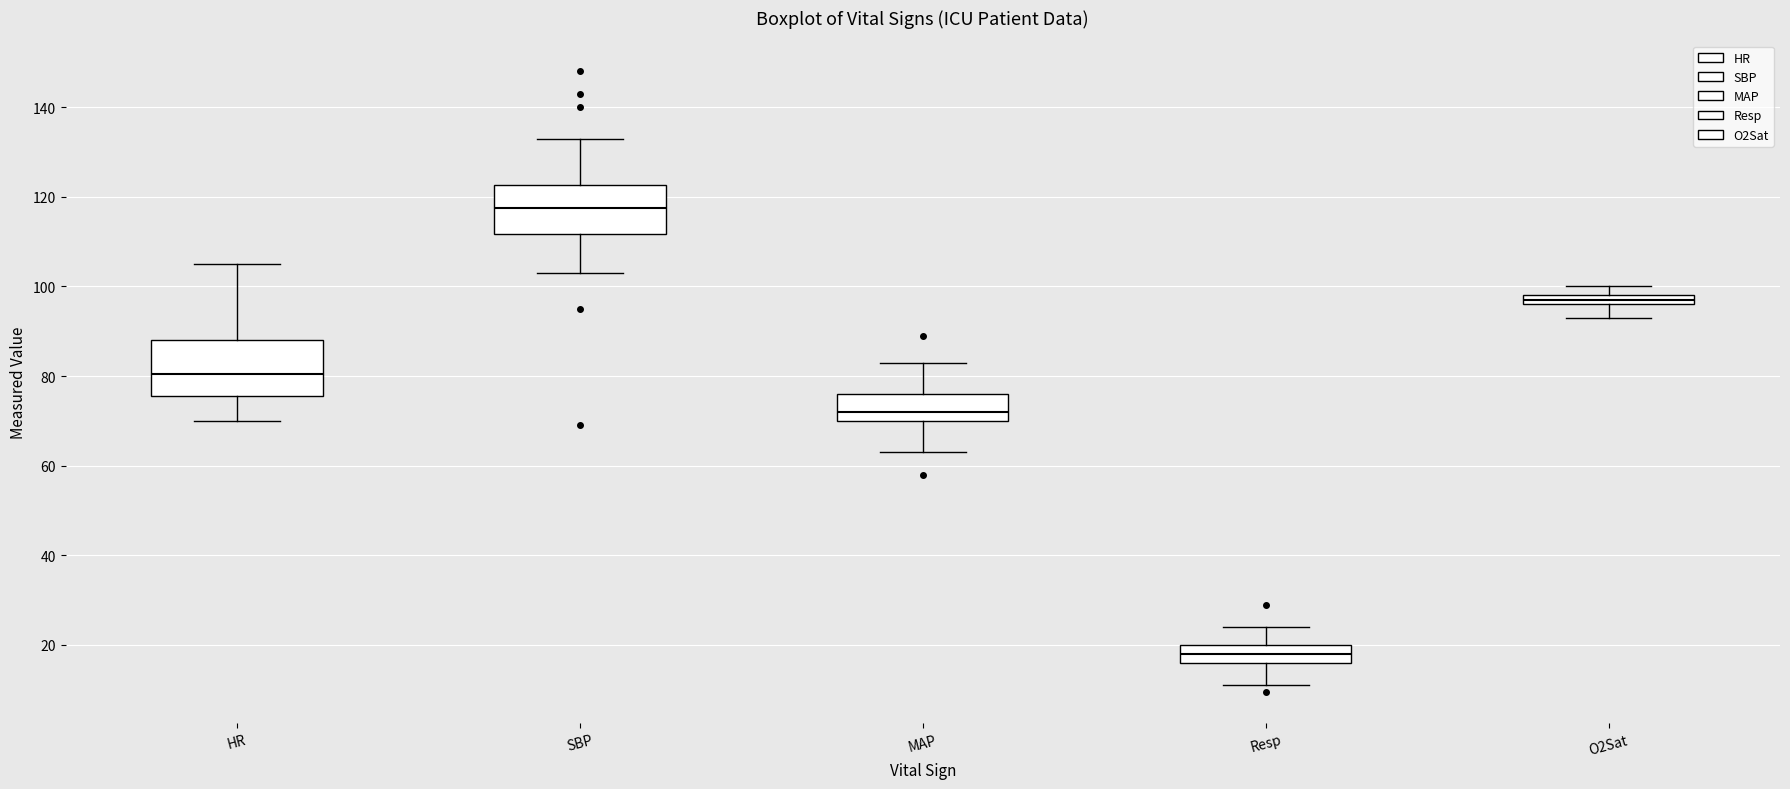

Where is the upper edge of the box for HR on the y-axis? The values are not printed on the chart, so give them approximately, as read against the axis.

88